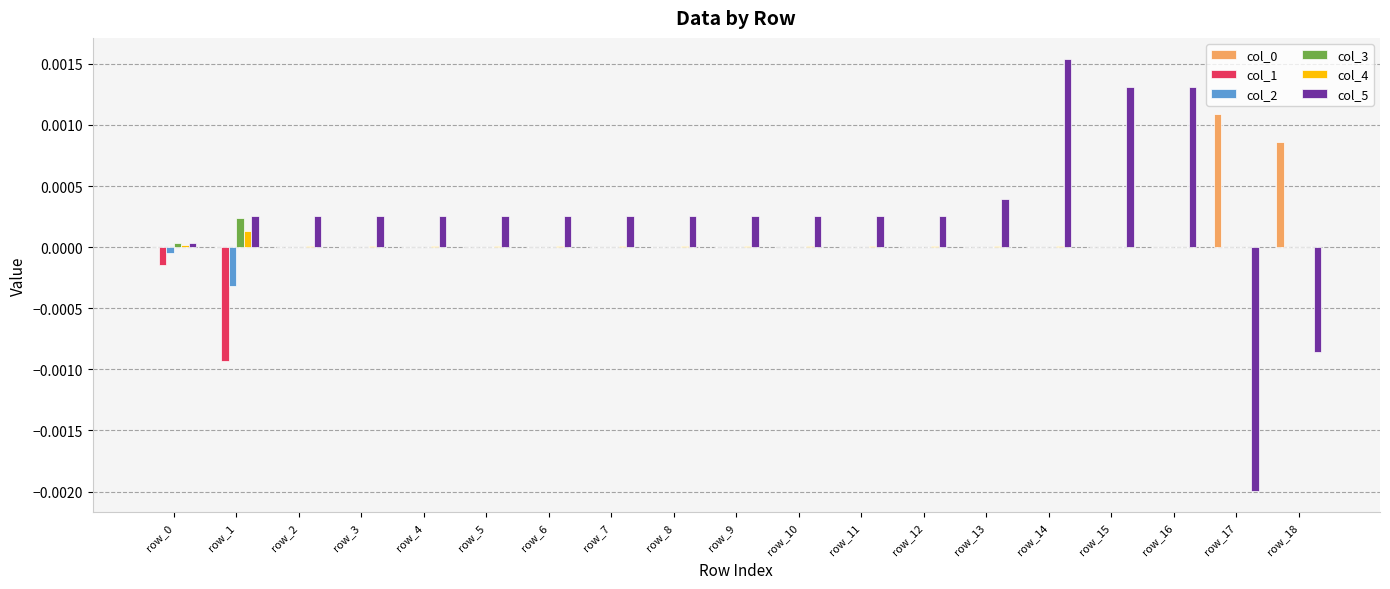

Is the value of col_5 at row_8 greater than the value of col_4 at row_12?

Yes